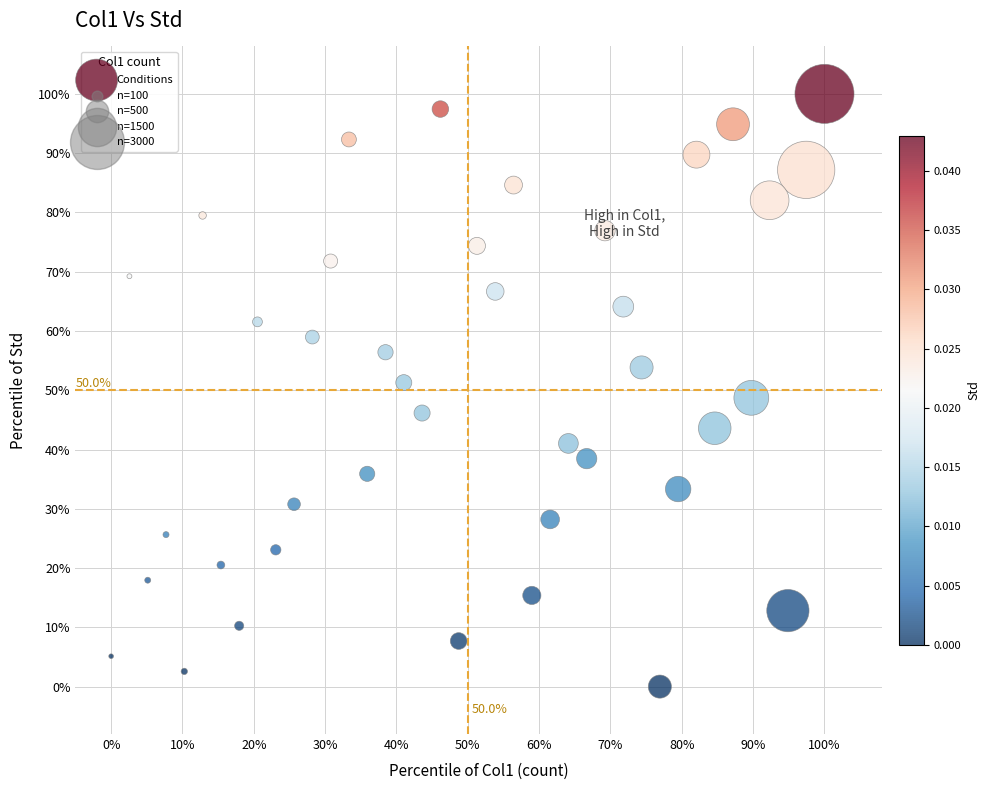

What is the range of Y values (max minus min)?

100.0